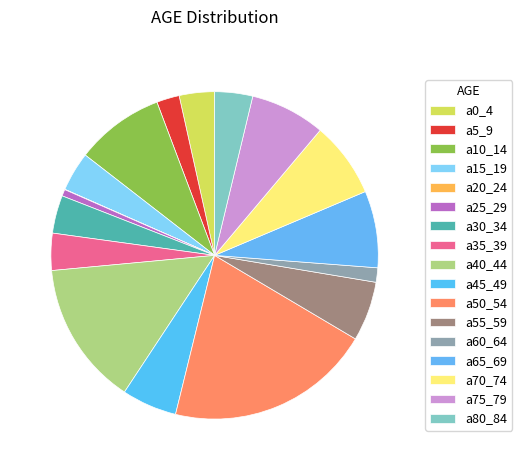

To the nearest percent, what percentage of the pie is a40_44?

14%